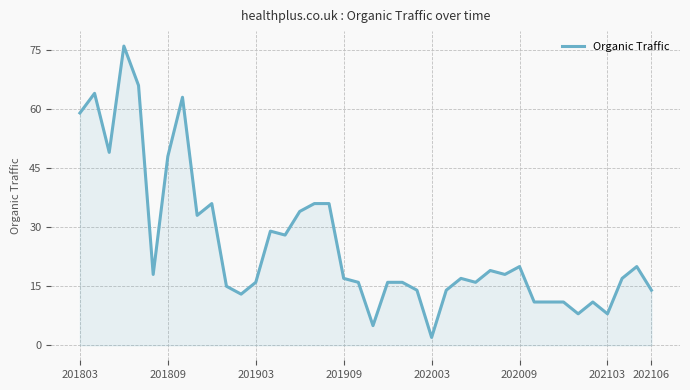

What is the difference between the maximum and minimum values?

74